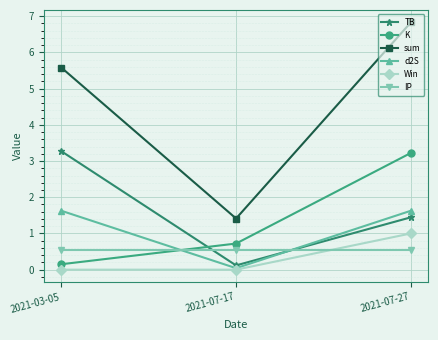

At 2021-07-27, list the series in order from smallest to largest.

IP, Win, TB, d2S, K, sum